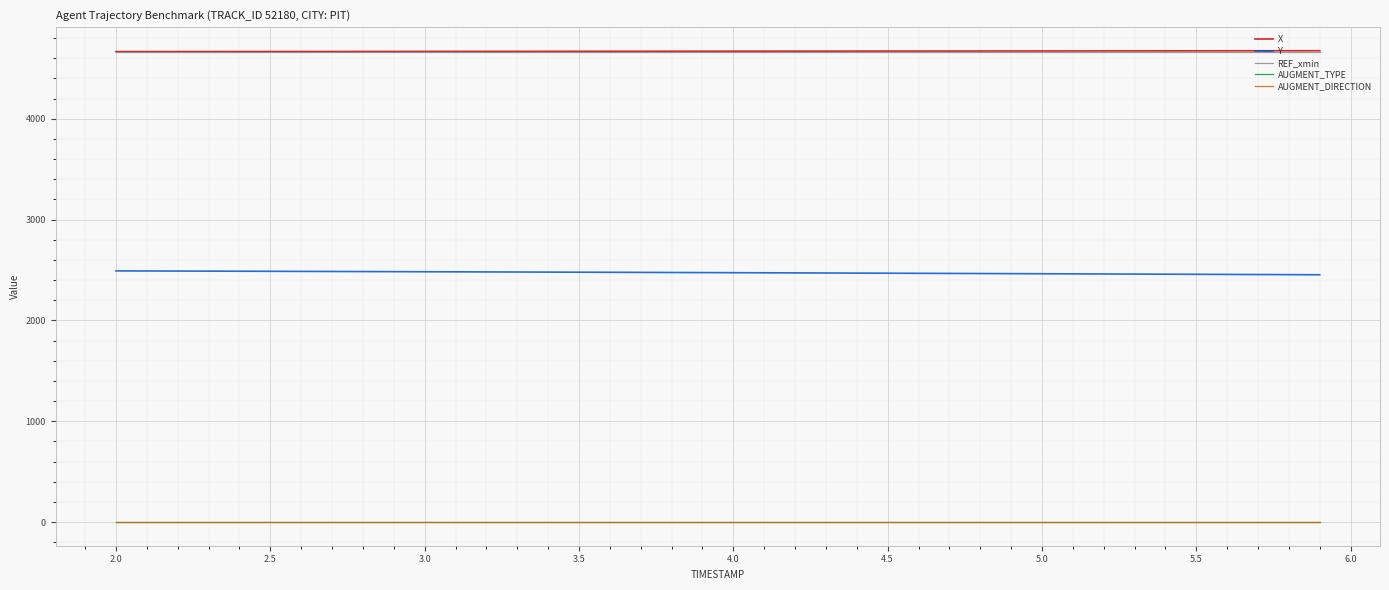

True or false: AUGMENT_TYPE and AUGMENT_DIRECTION intersect in this chart.

False